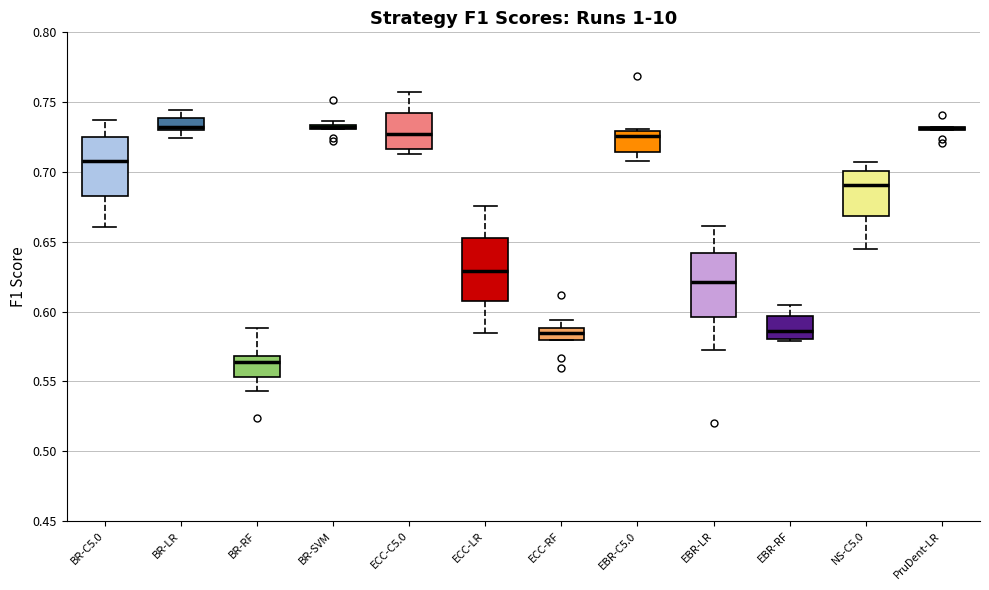

Where is the lower edge of the box for ECC-RF on the y-axis? The values are not printed on the chart, so give them approximately, as read against the axis.

0.580